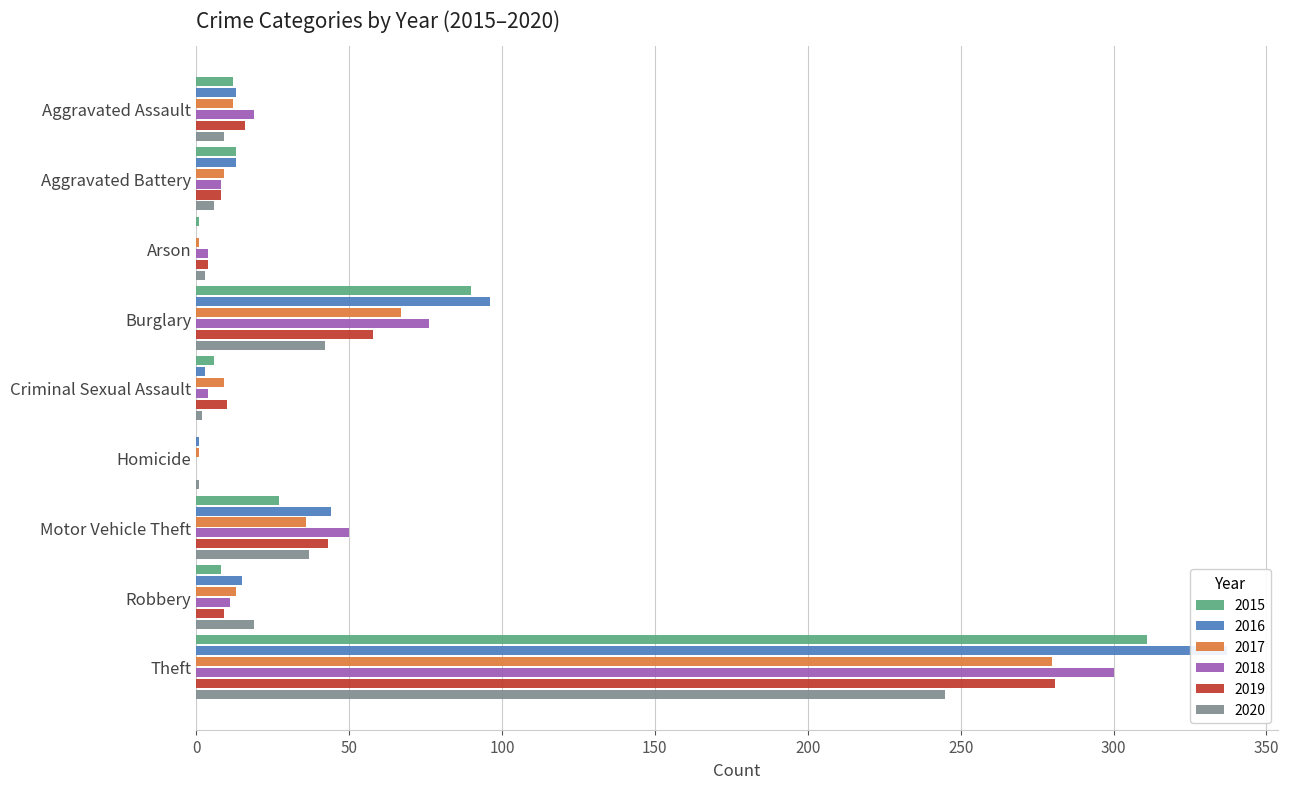

What is the label of the 5th bar from the right?

Criminal Sexual Assault